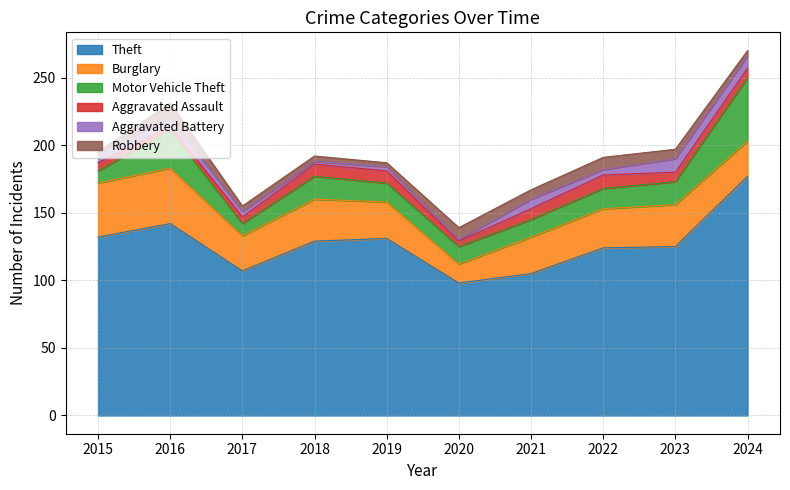

True or false: Burglary has a value of 40 at 2015.

True